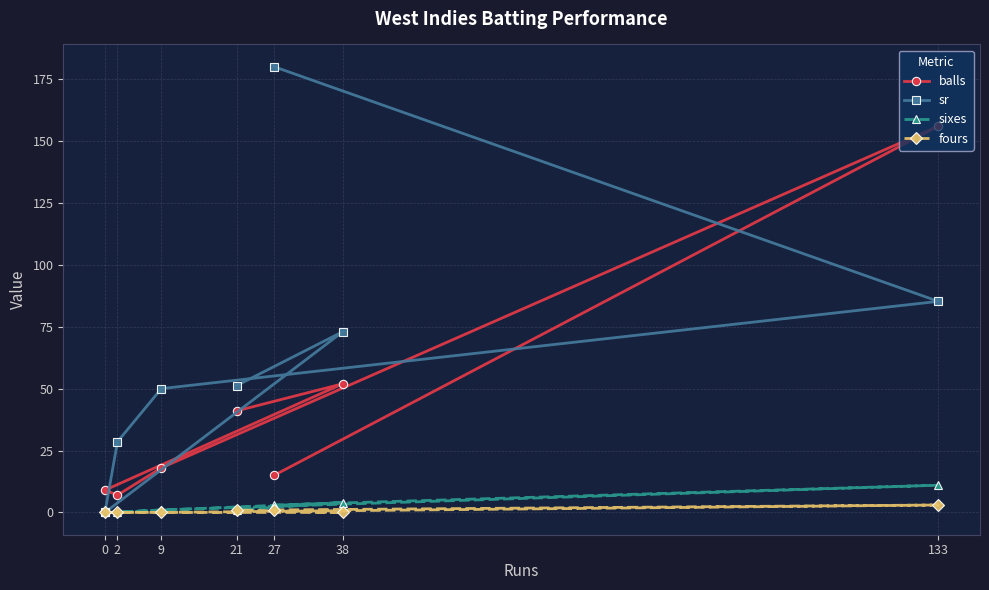

How many distinct data groups are displayed?

4